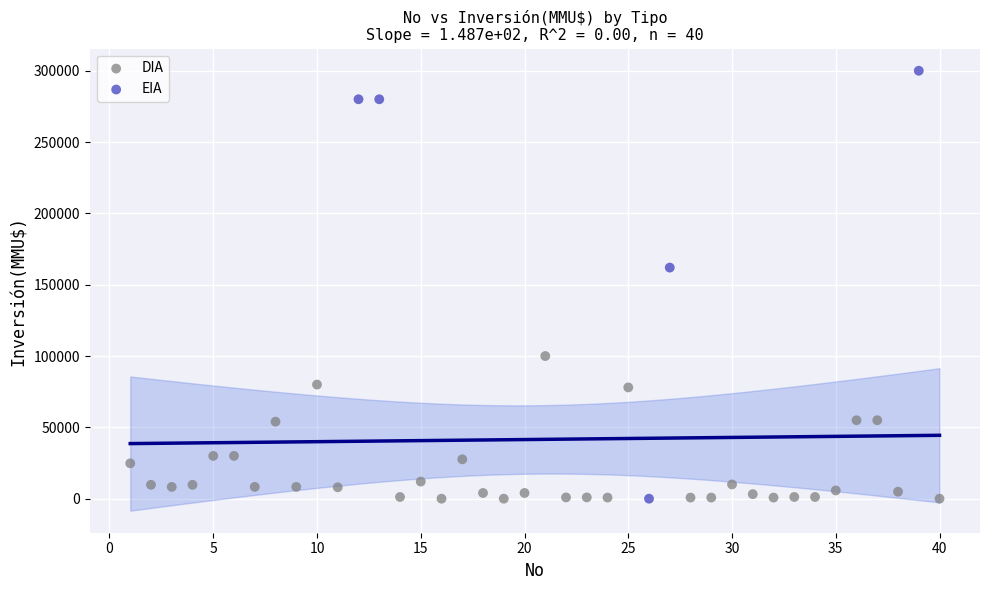

Which series reaches the maximum Y coordinate?

EIA